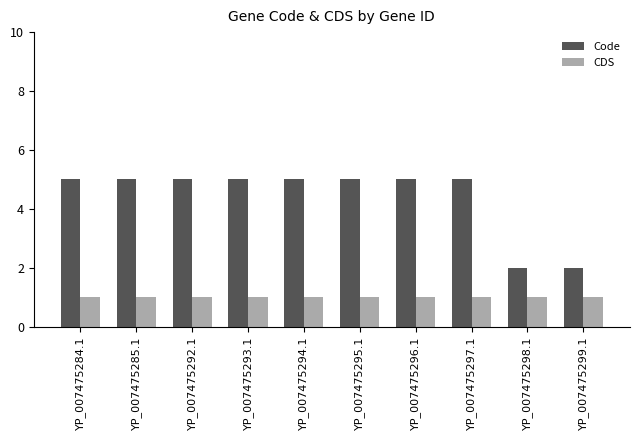

What is the total value across all series at YP_007475293.1?

6